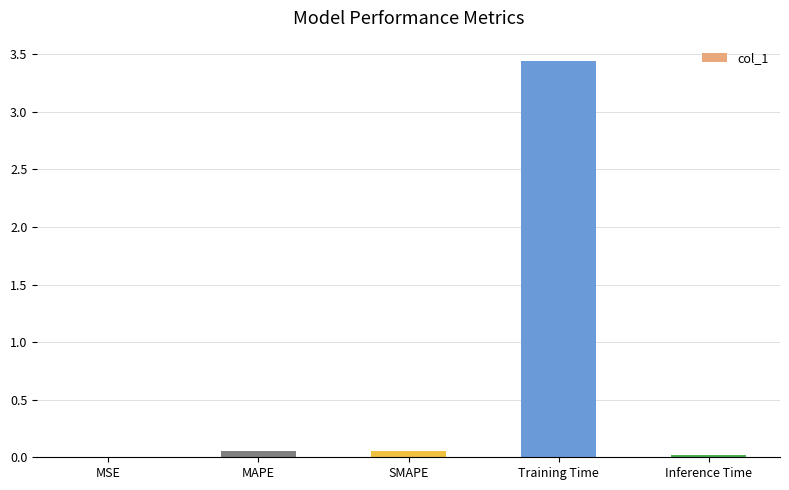

Are the bars horizontal?

No